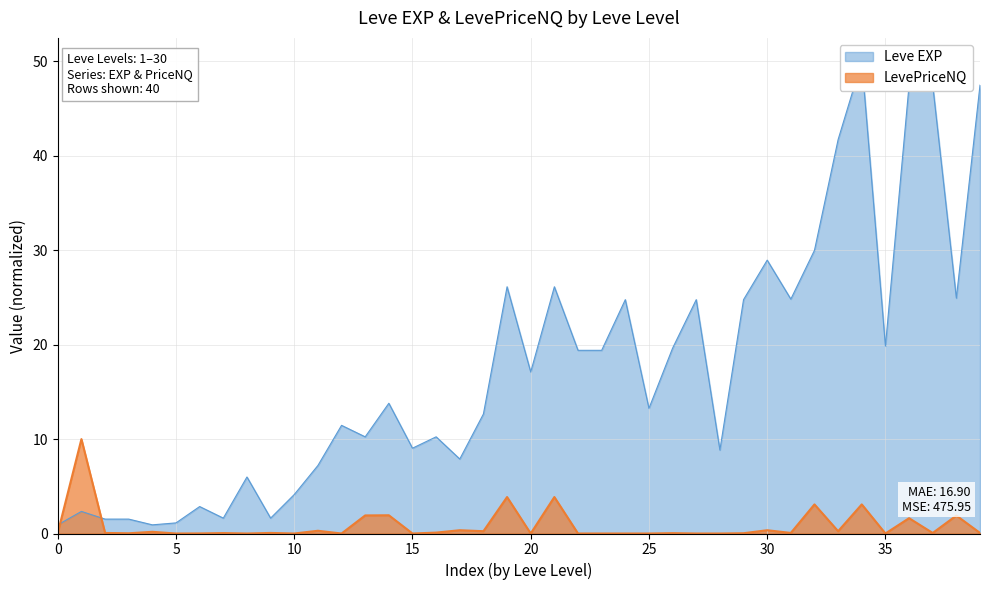

At which category does Leve EXP reach its first local peak?

1